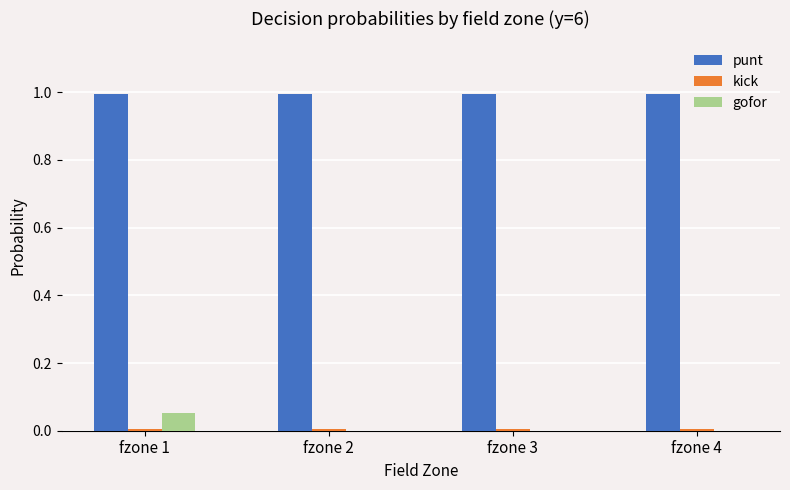

Is the value of gofor at fzone 2 greater than the value of punt at fzone 3?

No